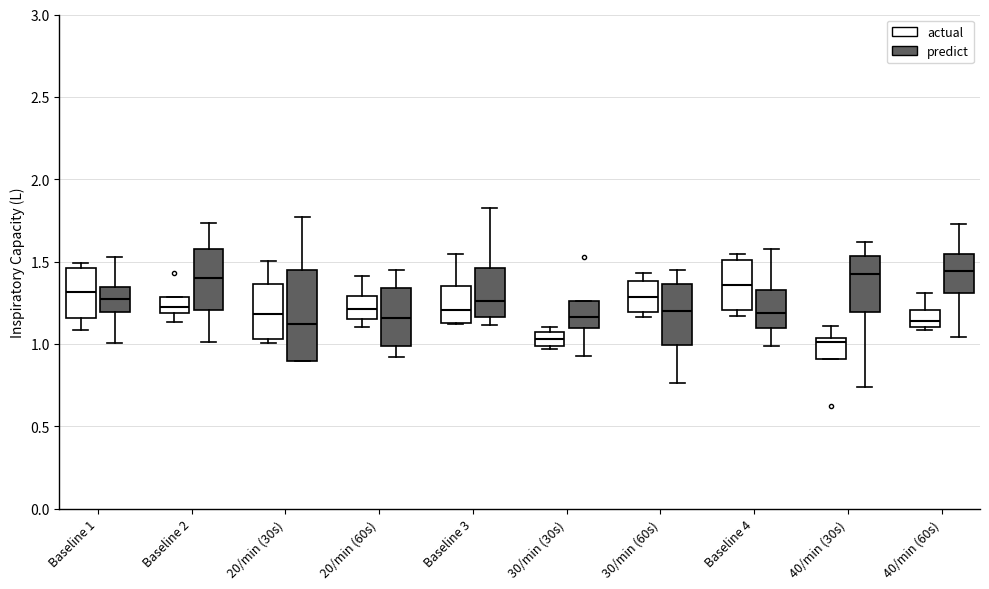

Reading left to right, transcribe this box plot: for each box, give where its median line is, the range the box spans, and where its two whiskers end, as read against the y-axis. The values are not printed on the chart, so give them approximately, as read against the axis.

Baseline 1 (actual): median 1.30, box 1.15 to 1.45, whiskers 1.10 to 1.50
Baseline 1 (predict): median 1.25, box 1.20 to 1.35, whiskers 1.00 to 1.55
Baseline 2 (actual): median 1.20 (just above the box's lower edge), box 1.20 to 1.30, whiskers 1.15 to 1.30
Baseline 2 (predict): median 1.40, box 1.20 to 1.60, whiskers 1.00 to 1.75
20/min (30s) (actual): median 1.20, box 1.05 to 1.35, whiskers 1.00 to 1.50
20/min (30s) (predict): median 1.10, box 0.90 to 1.45, whiskers 0.90 to 1.75
20/min (60s) (actual): median 1.20, box 1.15 to 1.30, whiskers 1.10 to 1.40
20/min (60s) (predict): median 1.15, box 1.00 to 1.35, whiskers 0.90 to 1.45
Baseline 3 (actual): median 1.20, box 1.15 to 1.35, whiskers 1.10 to 1.55
Baseline 3 (predict): median 1.25, box 1.15 to 1.45, whiskers 1.10 to 1.85
30/min (30s) (actual): median 1.05 (inside the box), box 1.00 to 1.05, whiskers 0.95 to 1.10
30/min (30s) (predict): median 1.15, box 1.10 to 1.25, whiskers 0.95 to 1.25
30/min (60s) (actual): median 1.30, box 1.20 to 1.40, whiskers 1.15 to 1.45
30/min (60s) (predict): median 1.20, box 1.00 to 1.35, whiskers 0.75 to 1.45
Baseline 4 (actual): median 1.35, box 1.20 to 1.50, whiskers 1.15 to 1.55
Baseline 4 (predict): median 1.20, box 1.10 to 1.35, whiskers 1.00 to 1.60
40/min (30s) (actual): median 1.00, box 0.90 to 1.05, whiskers 0.90 to 1.10
40/min (30s) (predict): median 1.40, box 1.20 to 1.55, whiskers 0.75 to 1.60
40/min (60s) (actual): median 1.15, box 1.10 to 1.20, whiskers 1.10 (just below the box's lower edge) to 1.30
40/min (60s) (predict): median 1.45, box 1.30 to 1.55, whiskers 1.05 to 1.75